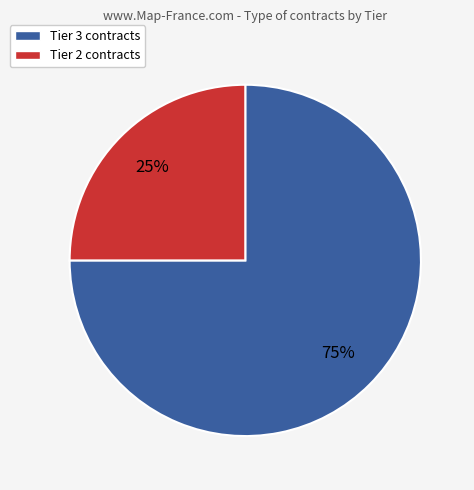

Is it true that Tier 2 contracts is 25% of the pie?

True